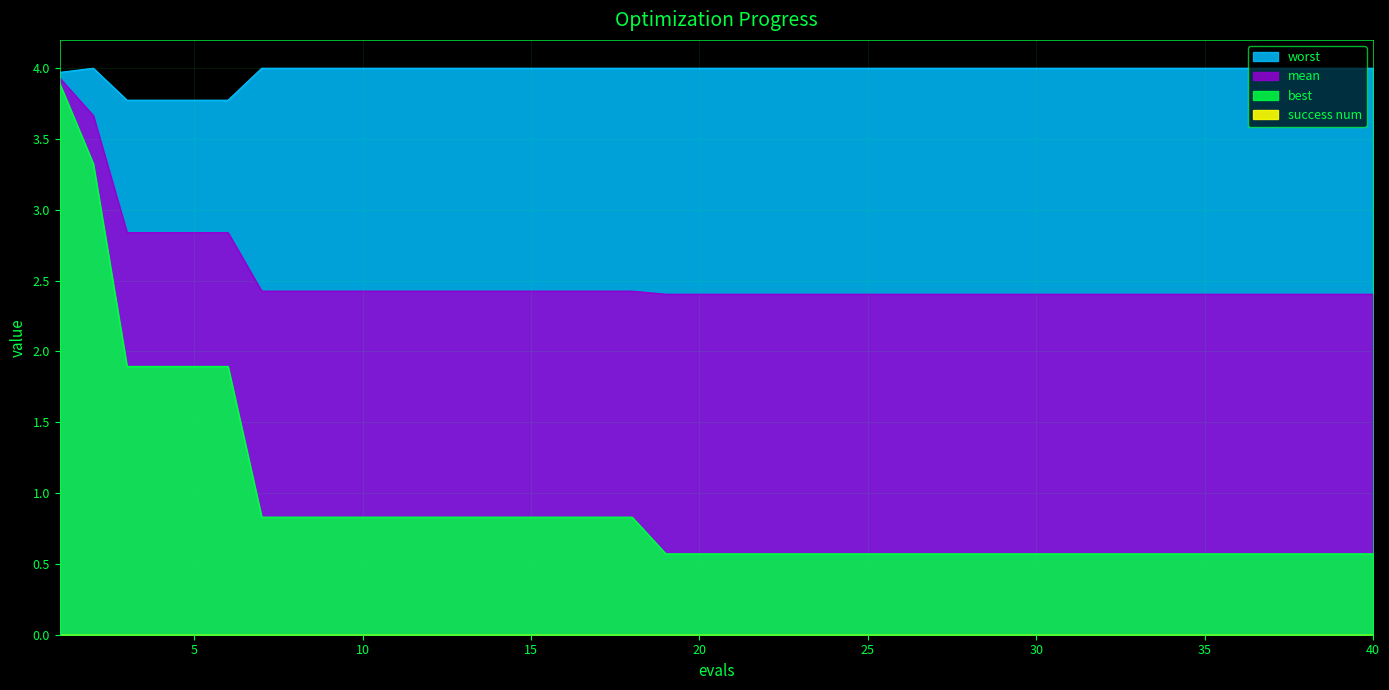

Reading left to right, what are all the values shown in this chart?

mean: 3.9	3.7	2.8	2.8	2.8	2.8	2.4	2.4	2.4	2.4	2.4	2.4	2.4	2.4	2.4	2.4	2.4	2.4	2.4	2.4	2.4	2.4	2.4	2.4	2.4	2.4	2.4	2.4	2.4	2.4	2.4	2.4	2.4	2.4	2.4	2.4	2.4	2.4	2.4	2.4
best: 3.9	3.3	1.9	1.9	1.9	1.9	0.8	0.8	0.8	0.8	0.8	0.8	0.8	0.8	0.8	0.8	0.8	0.8	0.6	0.6	0.6	0.6	0.6	0.6	0.6	0.6	0.6	0.6	0.6	0.6	0.6	0.6	0.6	0.6	0.6	0.6	0.6	0.6	0.6	0.6
worst: 4.0	4.0	3.8	3.8	3.8	3.8	4.0	4.0	4.0	4.0	4.0	4.0	4.0	4.0	4.0	4.0	4.0	4.0	4.0	4.0	4.0	4.0	4.0	4.0	4.0	4.0	4.0	4.0	4.0	4.0	4.0	4.0	4.0	4.0	4.0	4.0	4.0	4.0	4.0	4.0